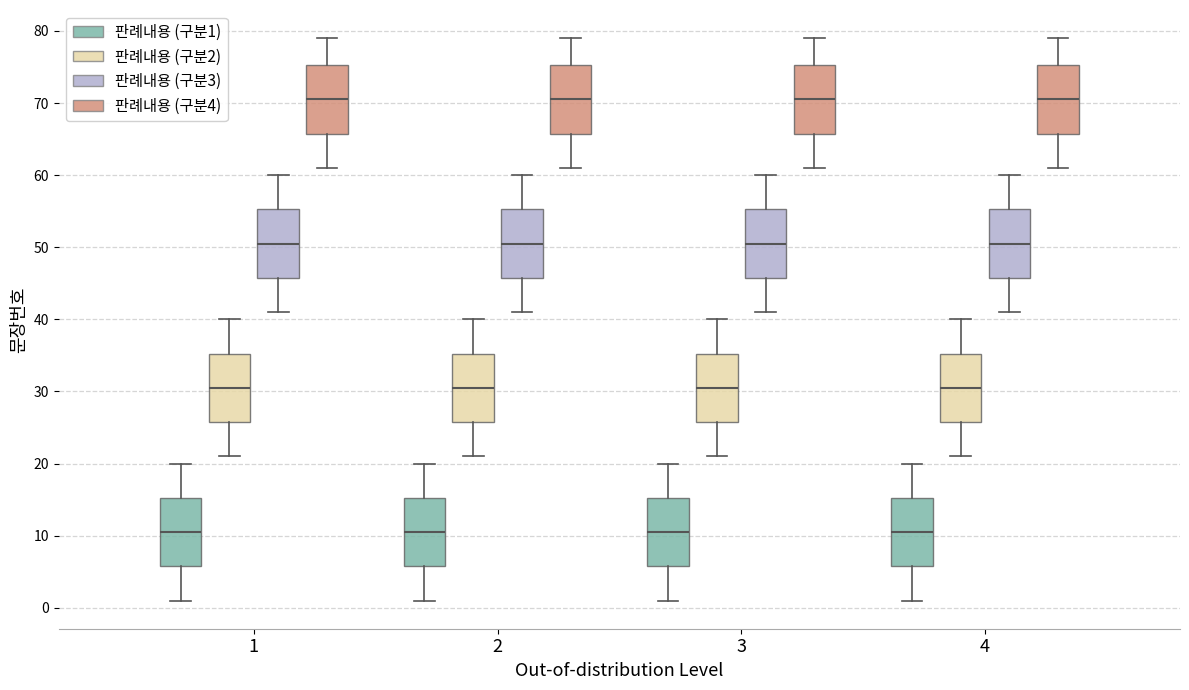

Reading left to right, read every box against the y-axis: the position of its median line, the range the box covers, and the ends of its whiskers. The values are not printed on the chart, so give them approximately, as read against the axis.

1 (판례내용 (구분1)): median 11, box 6 to 15, whiskers 1 to 20
1 (판례내용 (구분2)): median 31, box 26 to 35, whiskers 21 to 40
1 (판례내용 (구분3)): median 51, box 46 to 55, whiskers 41 to 60
1 (판례내용 (구분4)): median 71, box 66 to 75, whiskers 61 to 79
2 (판례내용 (구분1)): median 11, box 6 to 15, whiskers 1 to 20
2 (판례내용 (구분2)): median 31, box 26 to 35, whiskers 21 to 40
2 (판례내용 (구분3)): median 51, box 46 to 55, whiskers 41 to 60
2 (판례내용 (구분4)): median 71, box 66 to 75, whiskers 61 to 79
3 (판례내용 (구분1)): median 11, box 6 to 15, whiskers 1 to 20
3 (판례내용 (구분2)): median 31, box 26 to 35, whiskers 21 to 40
3 (판례내용 (구분3)): median 51, box 46 to 55, whiskers 41 to 60
3 (판례내용 (구분4)): median 71, box 66 to 75, whiskers 61 to 79
4 (판례내용 (구분1)): median 11, box 6 to 15, whiskers 1 to 20
4 (판례내용 (구분2)): median 31, box 26 to 35, whiskers 21 to 40
4 (판례내용 (구분3)): median 51, box 46 to 55, whiskers 41 to 60
4 (판례내용 (구분4)): median 71, box 66 to 75, whiskers 61 to 79